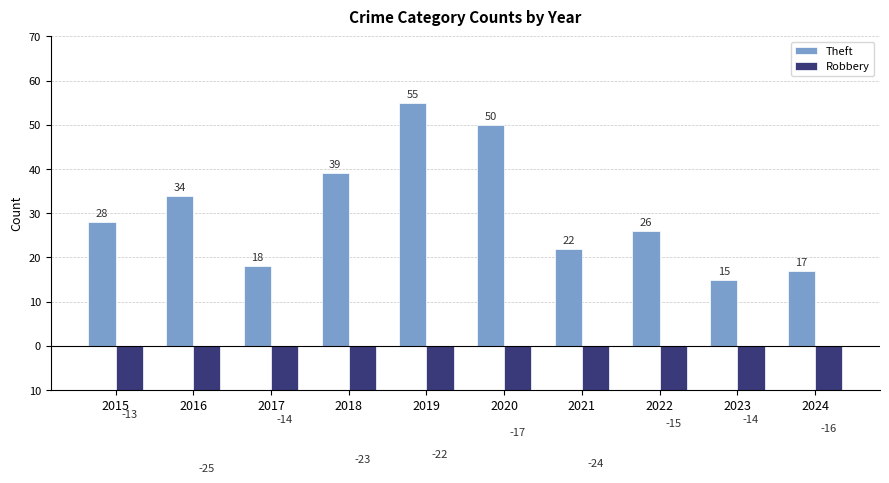

How many groups of bars are there?

10